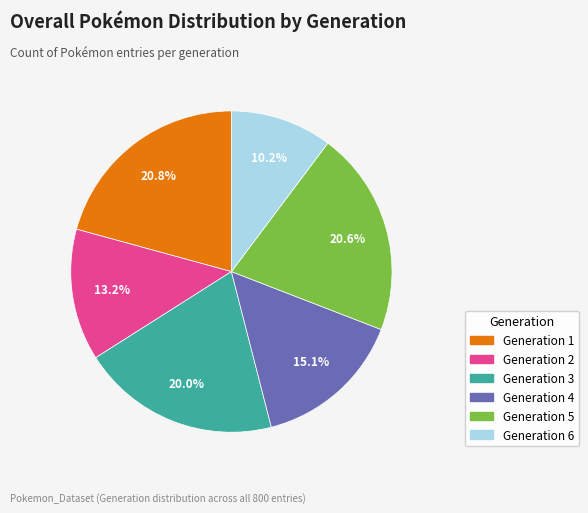

Which has a higher value, Generation 4 or Generation 5?

Generation 5